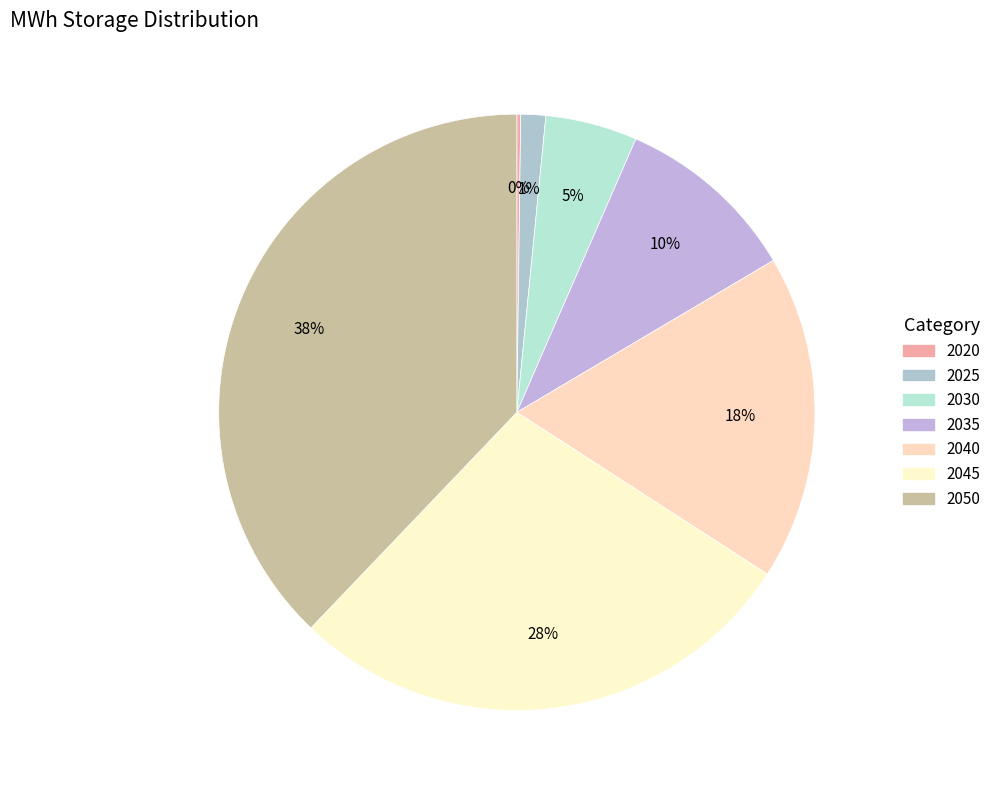

Is it true that 2025 is 14% of the pie?

False